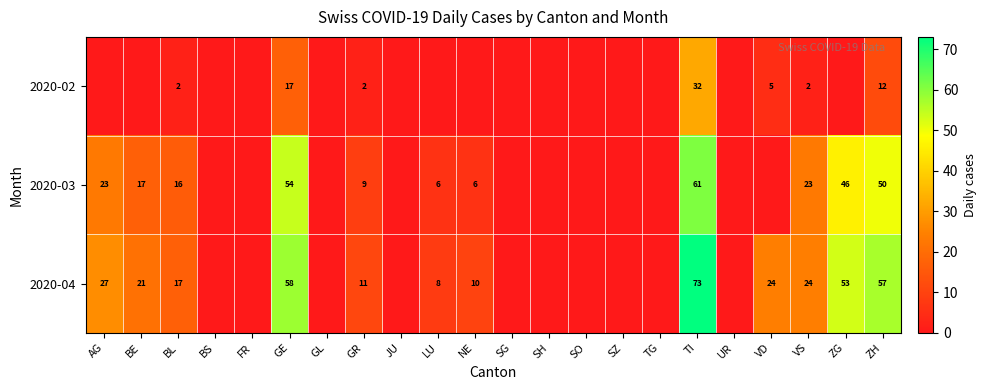

Is it true that 2020-04 equals 8 at LU?

True